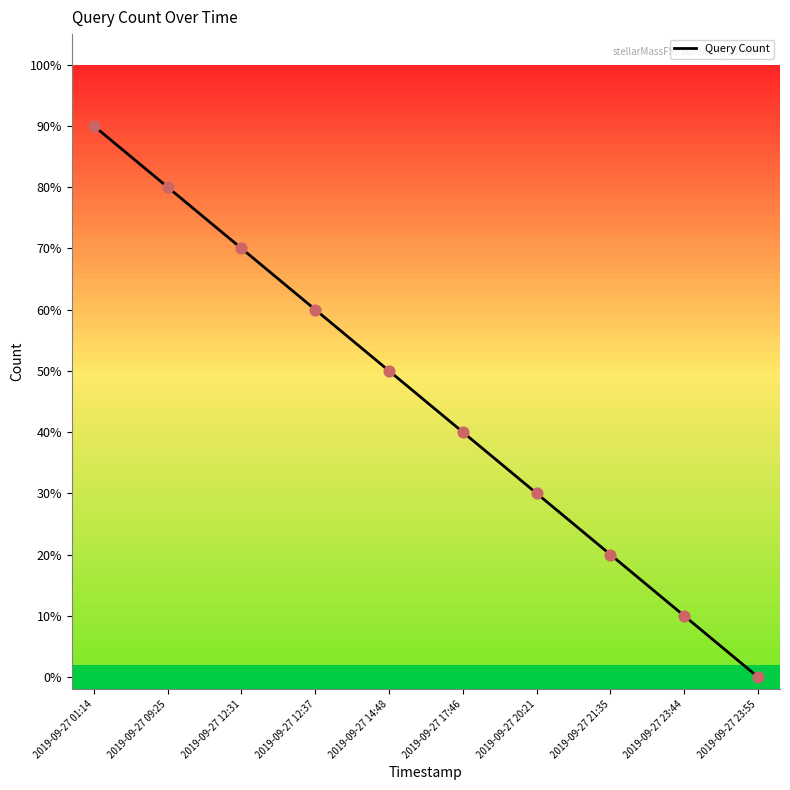

Which has a higher value, 2019-09-27 20:21 or 2019-09-27 09:25?

2019-09-27 09:25